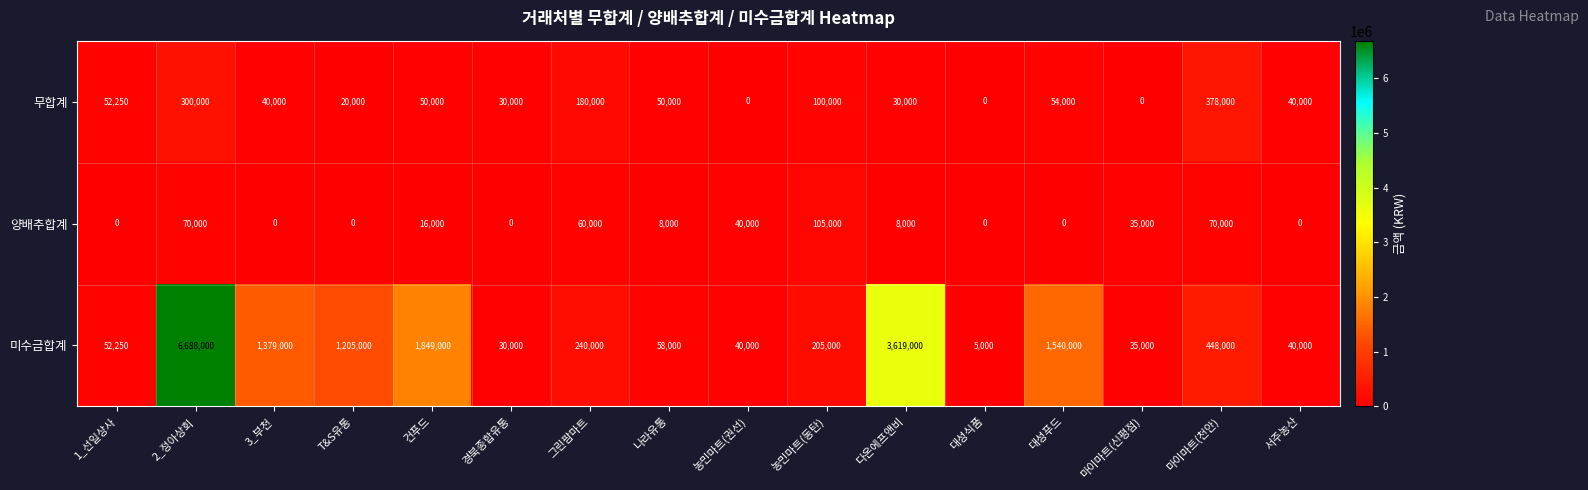

Which series has the largest total across all categories?

미수금합계